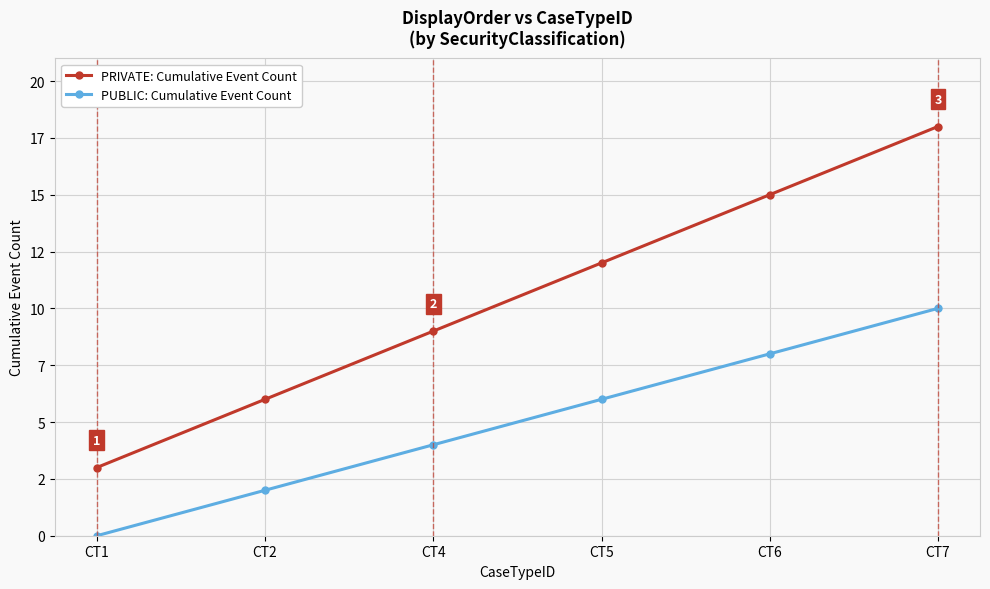

True or false: PRIVATE: Cumulative Event Count has a value of 18 at CT7.

True